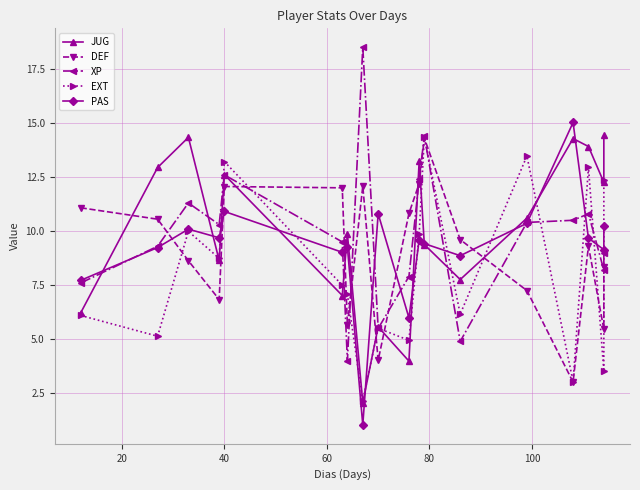

Count the number of data series in this chart.

5